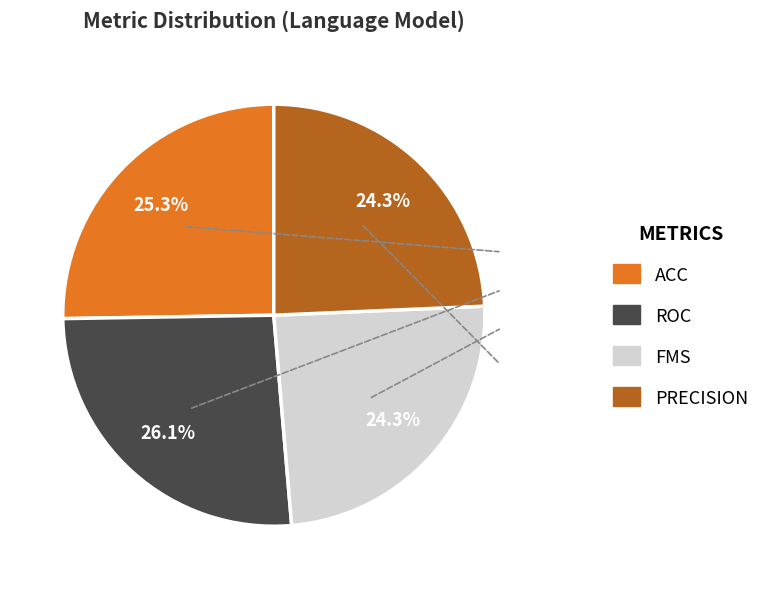

Does any single category account for the majority?

No